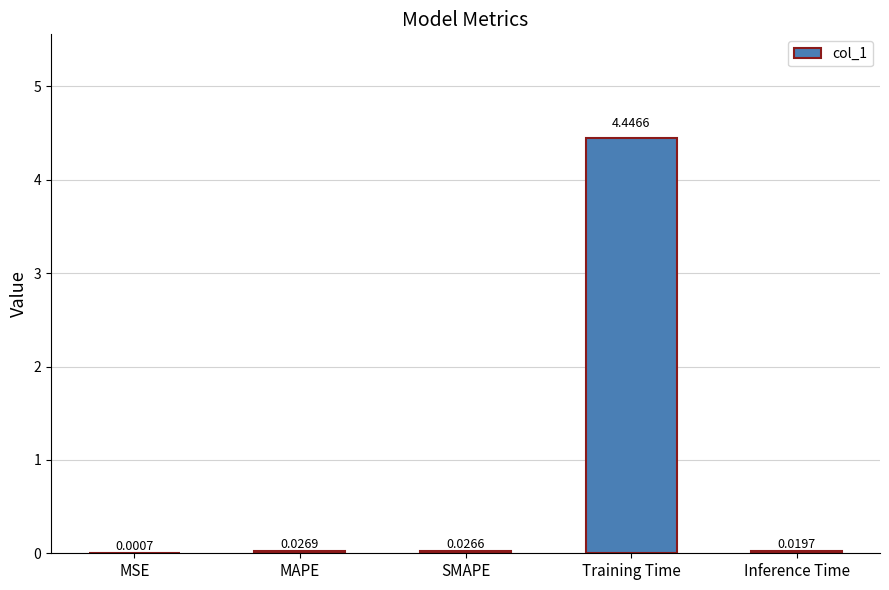

What is the sum of all values?

4.5